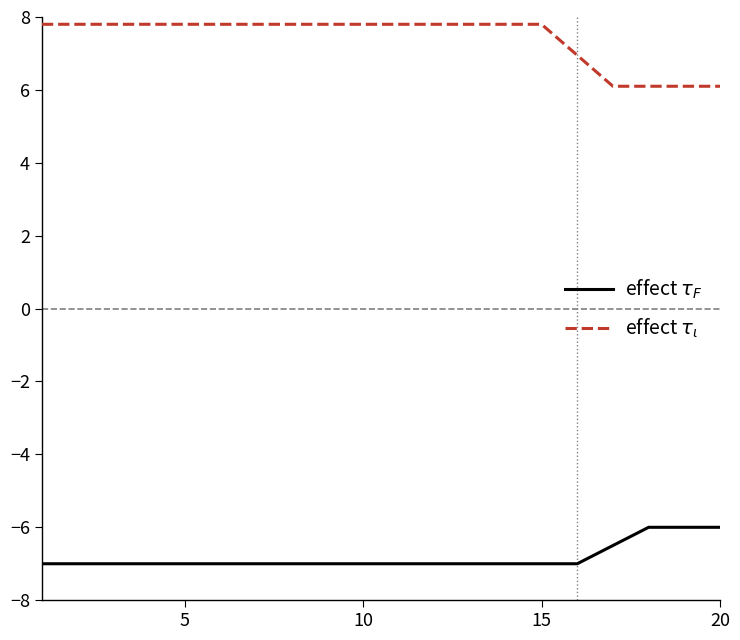

What is the minimum value shown in the chart?

-7.0